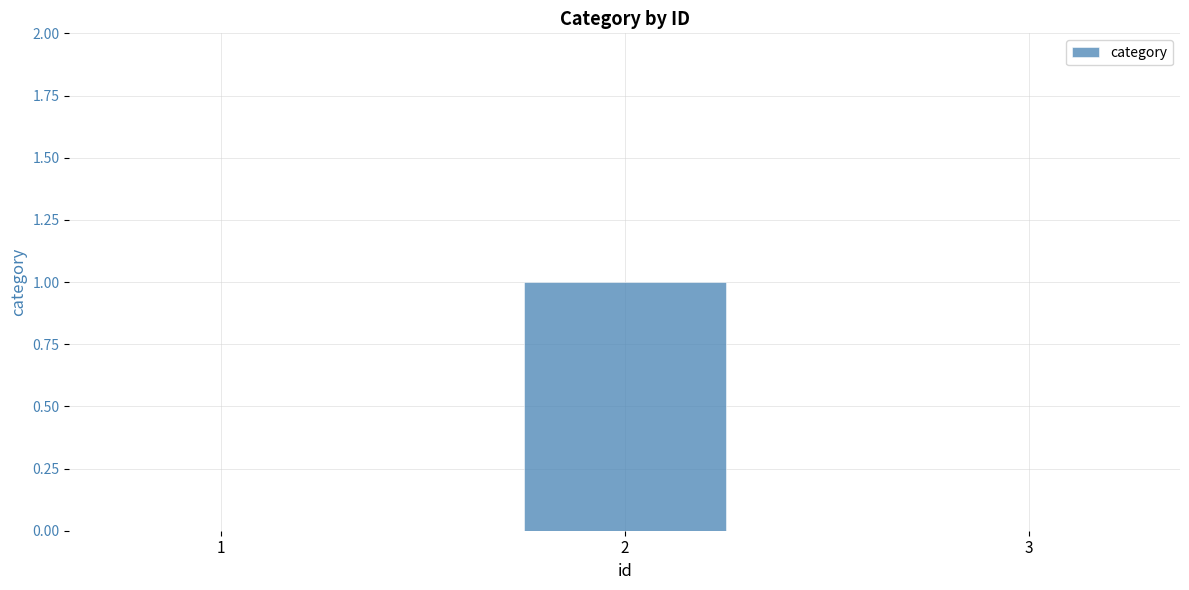

What is the difference between the values at 1 and 2?

1